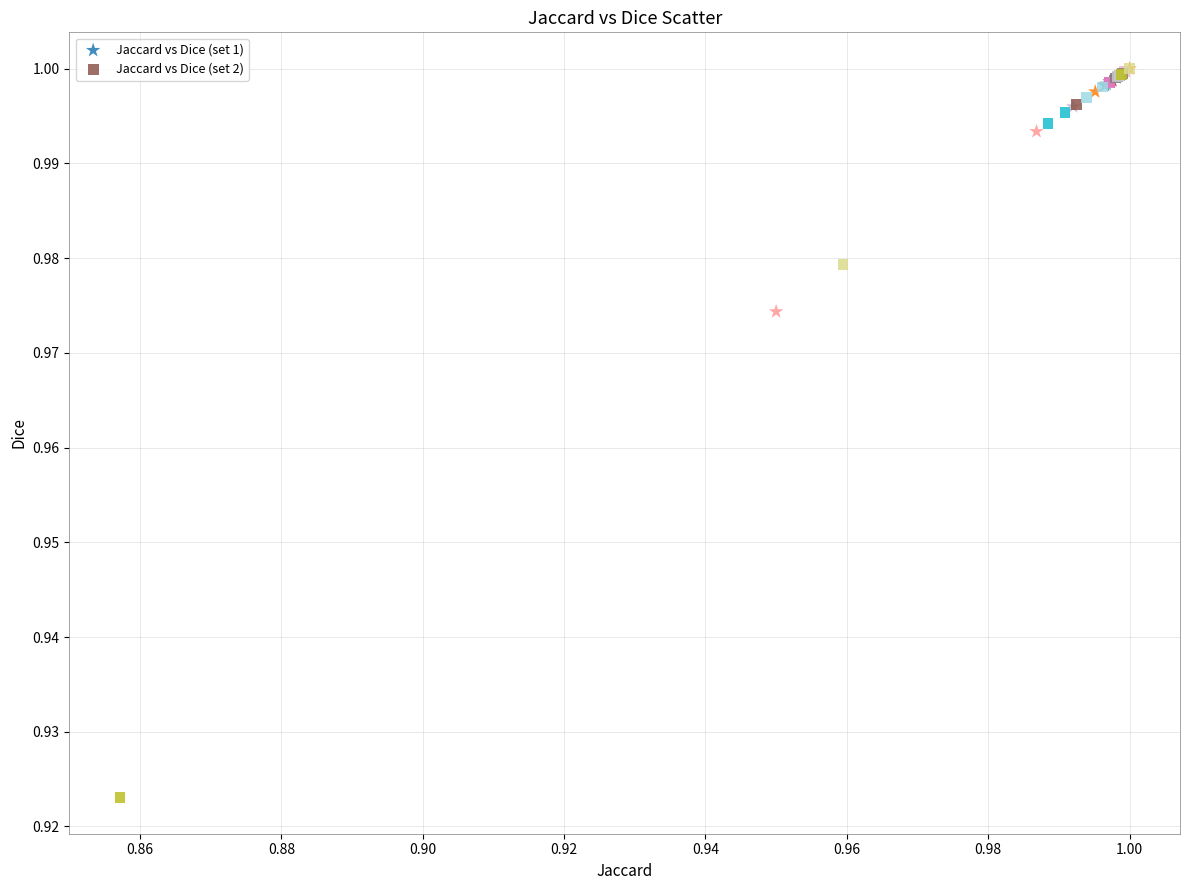

Which series contains the lowest Y value?

Jaccard vs Dice (set 2)